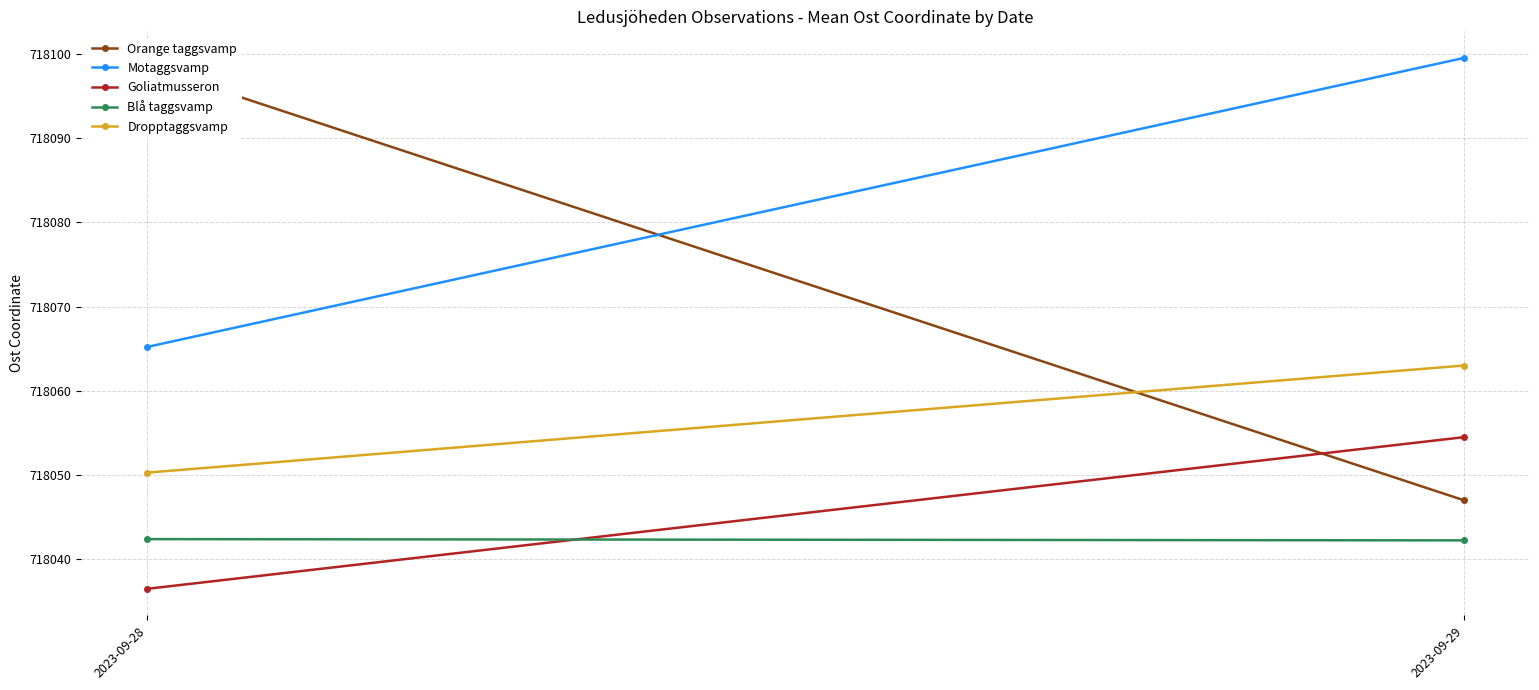

What are all the series names shown in the legend?

Orange taggsvamp, Motaggsvamp, Goliatmusseron, Blå taggsvamp, Dropptaggsvamp